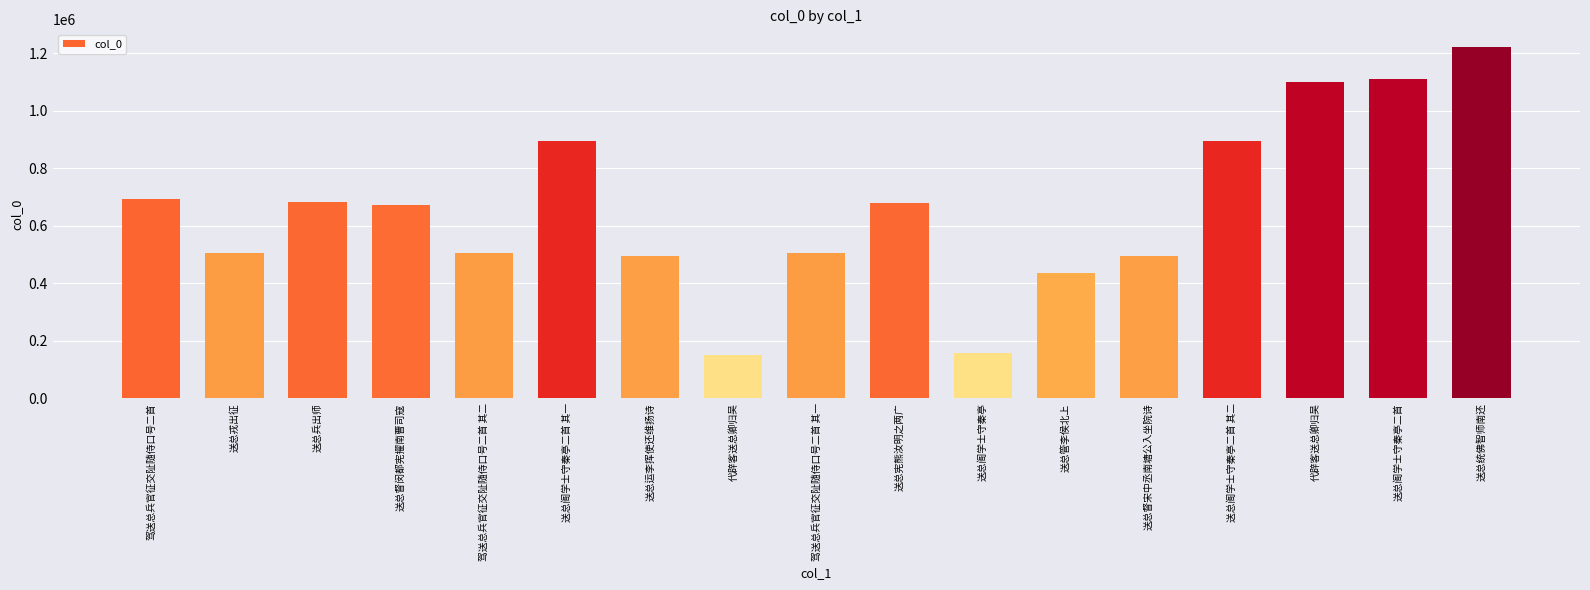

What is the value of the 1st bar from the left?

692595